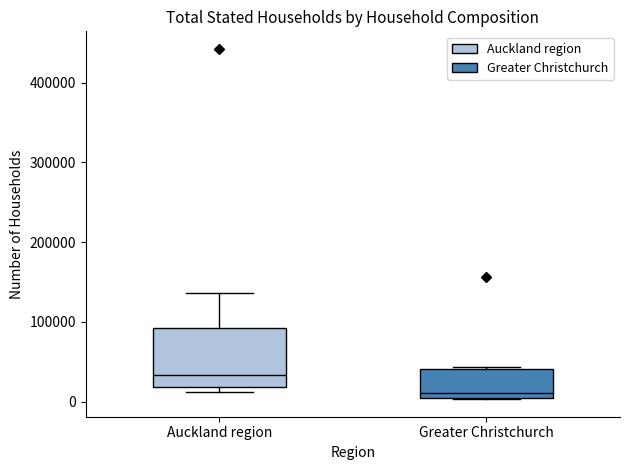

Which box has the lowest median line?

Greater Christchurch